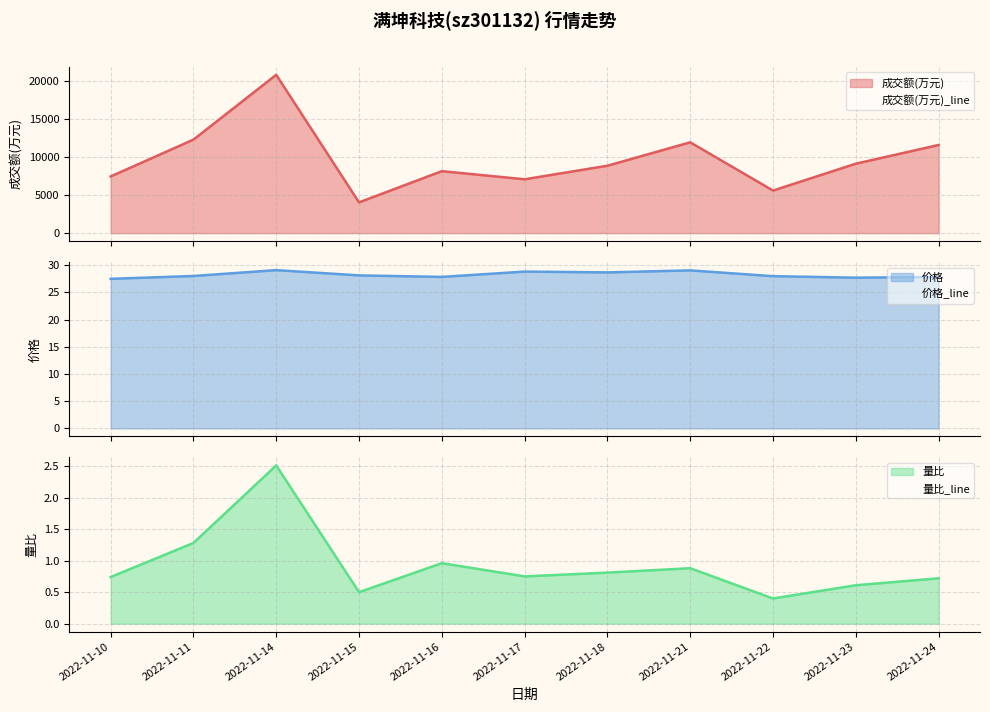

What is the difference between the maximum and second lowest values in the 量比_line series?

2.0